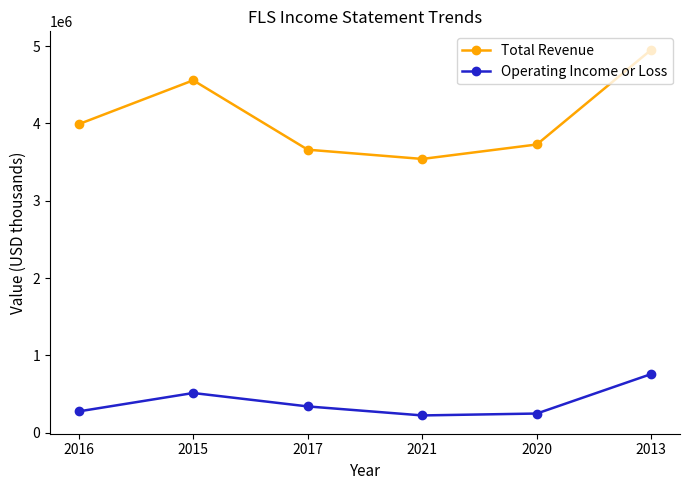

How many values in the Operating Income or Loss series are below 341100?

3